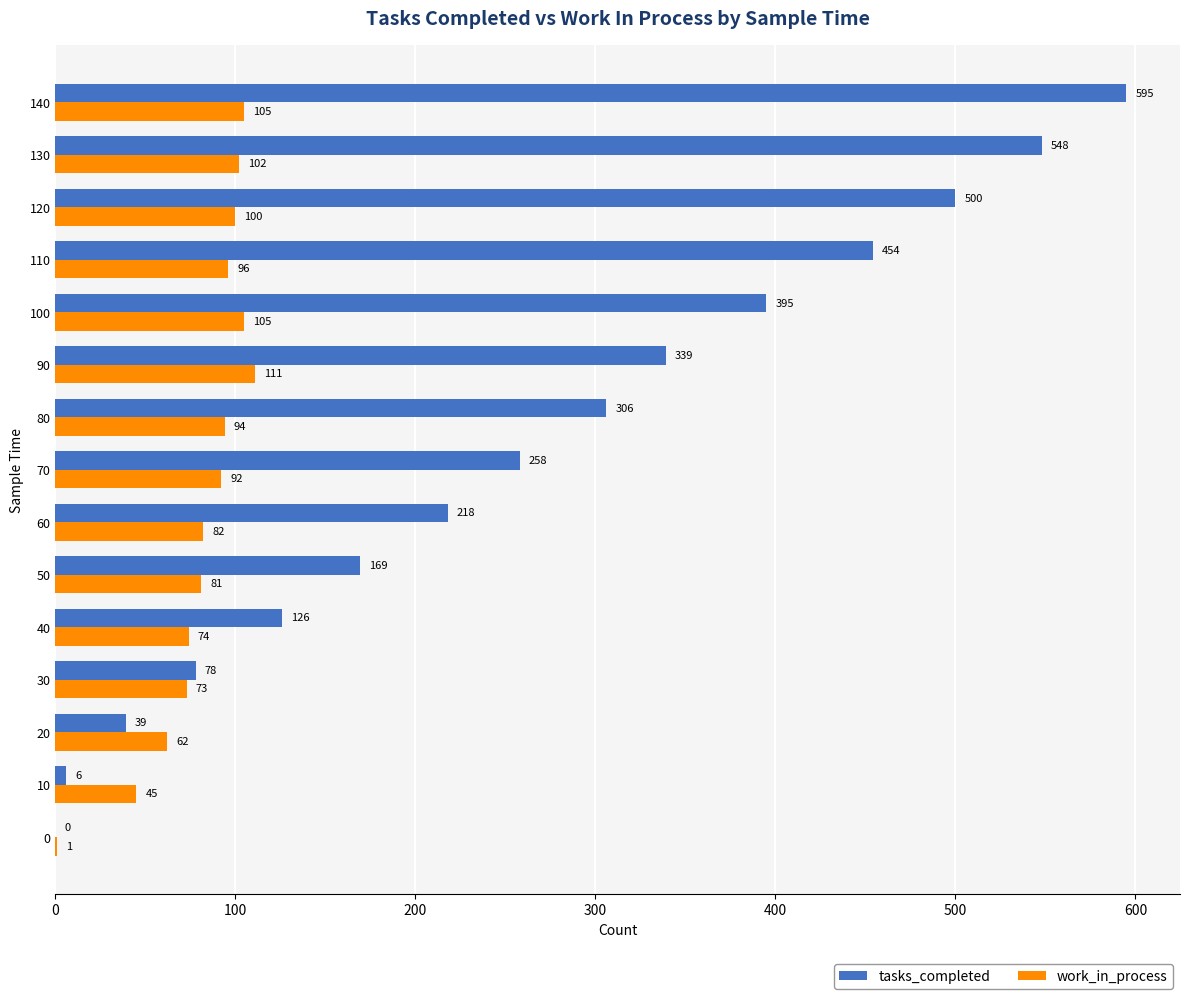

Where is work_in_process nearest to the value 56?

20